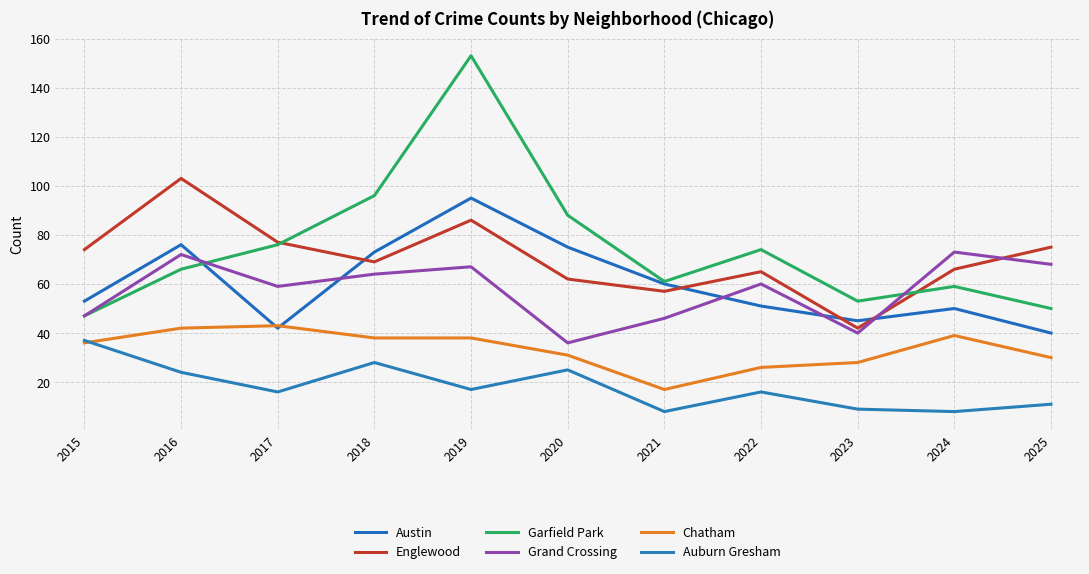

What is the difference between the second highest and minimum values in the Englewood series?

44